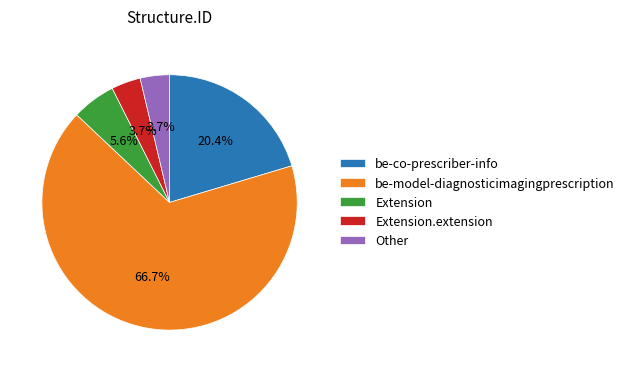

Count the number of slices in the pie.

5